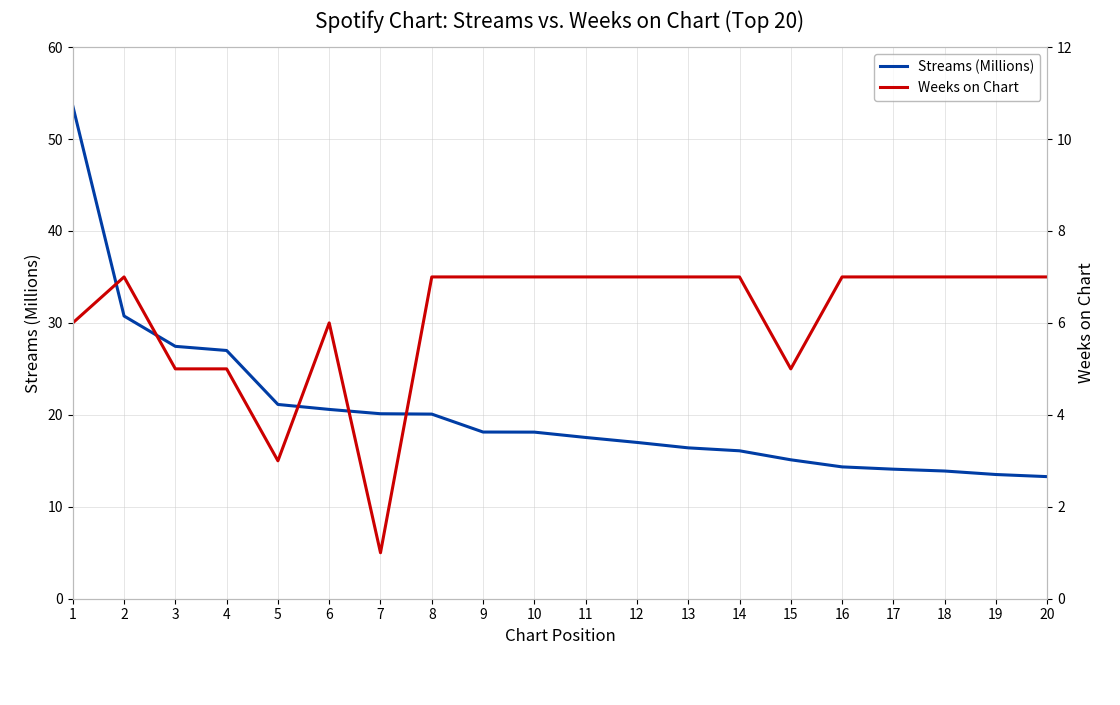

True or false: Streams (Millions) and Weeks on Chart cross at least once.

False